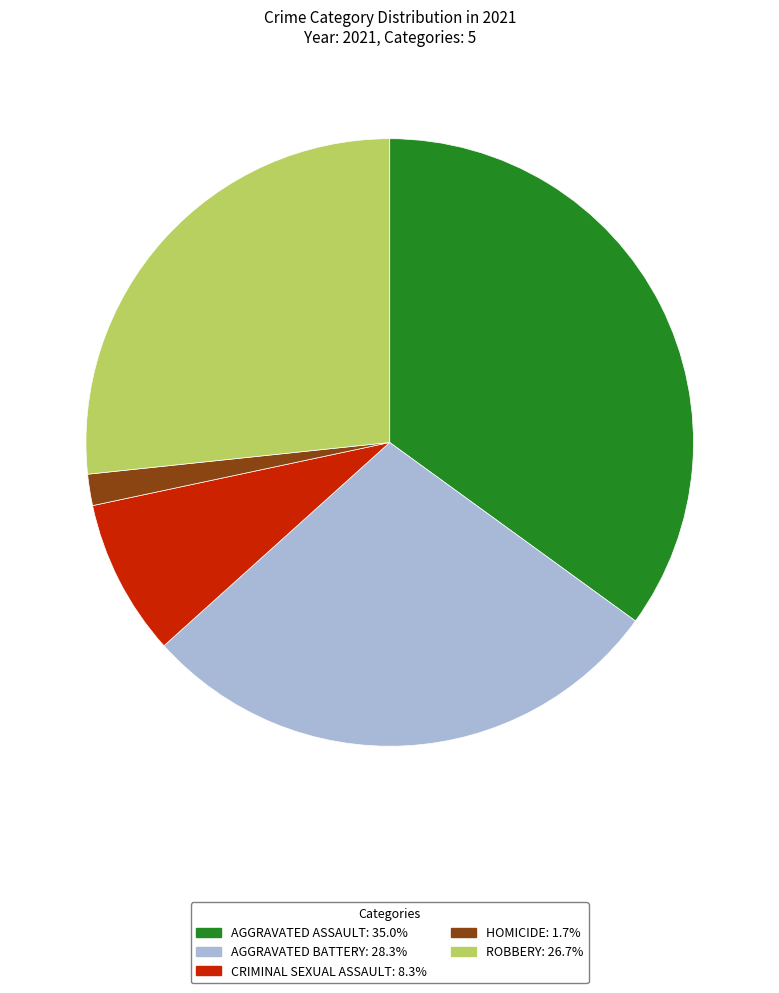

How many slices are in this pie chart?

5